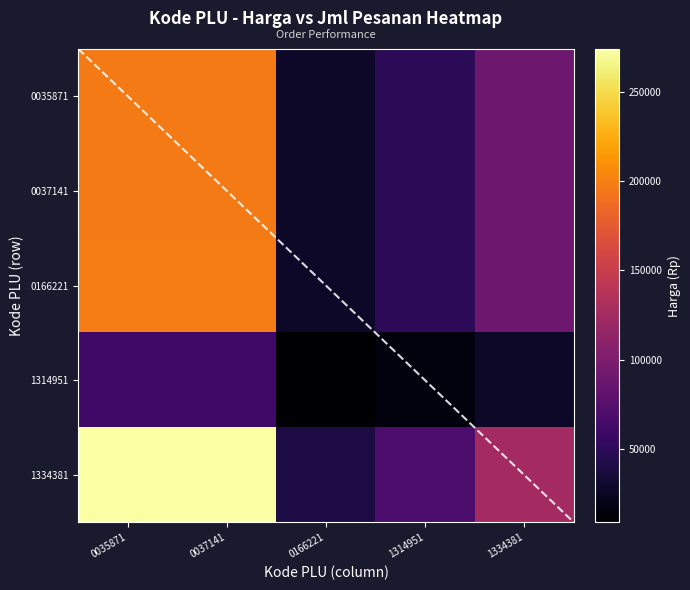

Is it true that 0166221 equals 13197.3 at 0166221?

False